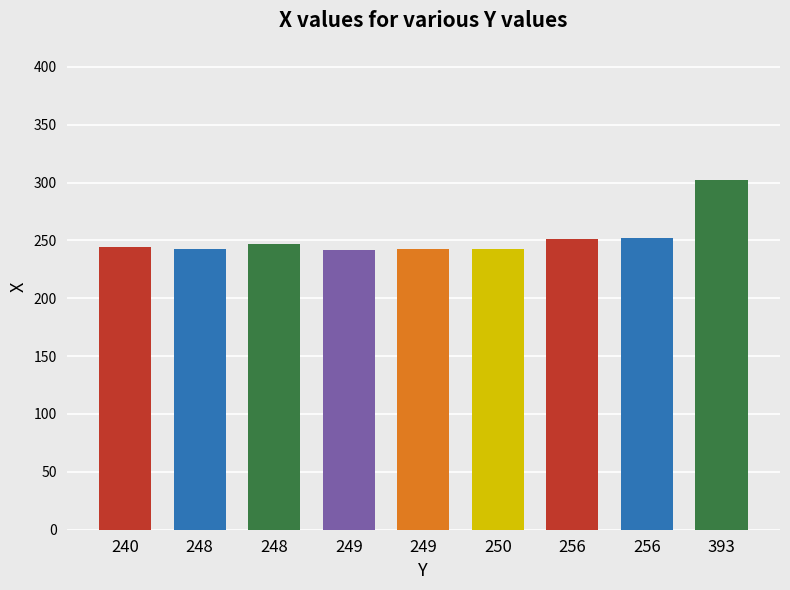

What is the sum of all values?

2267